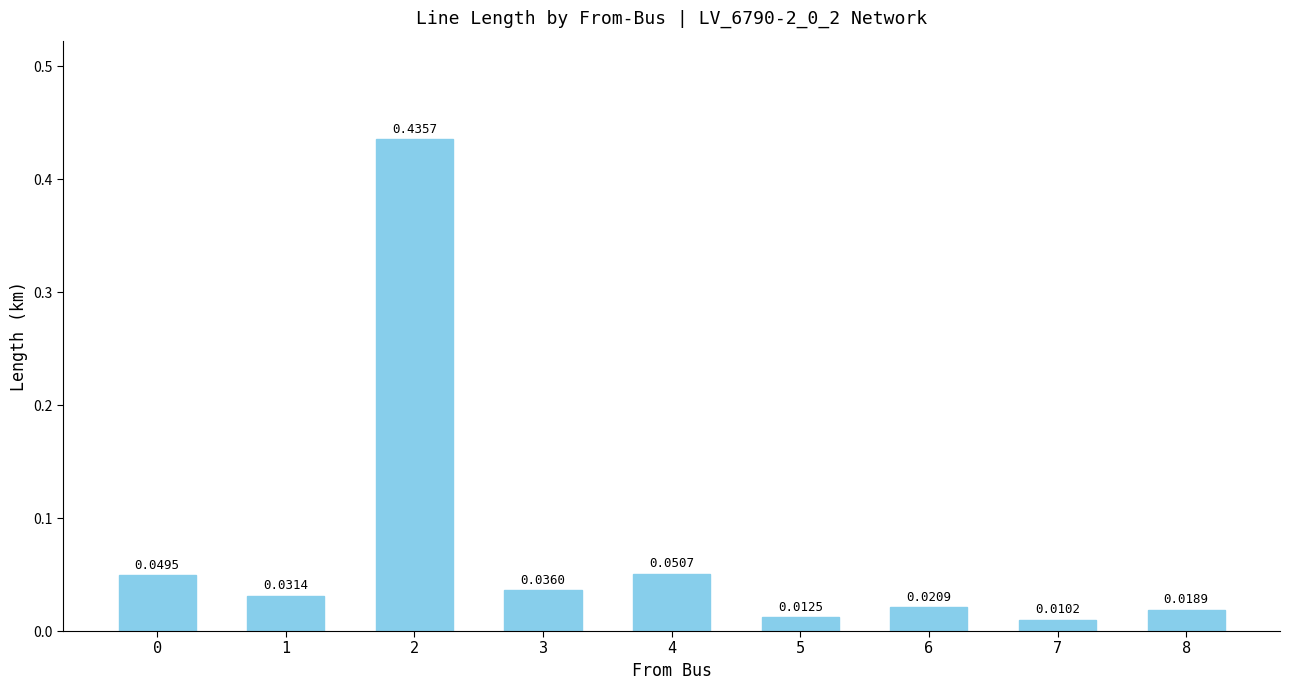

What is the sum of the values at 0 and 2?

0.5